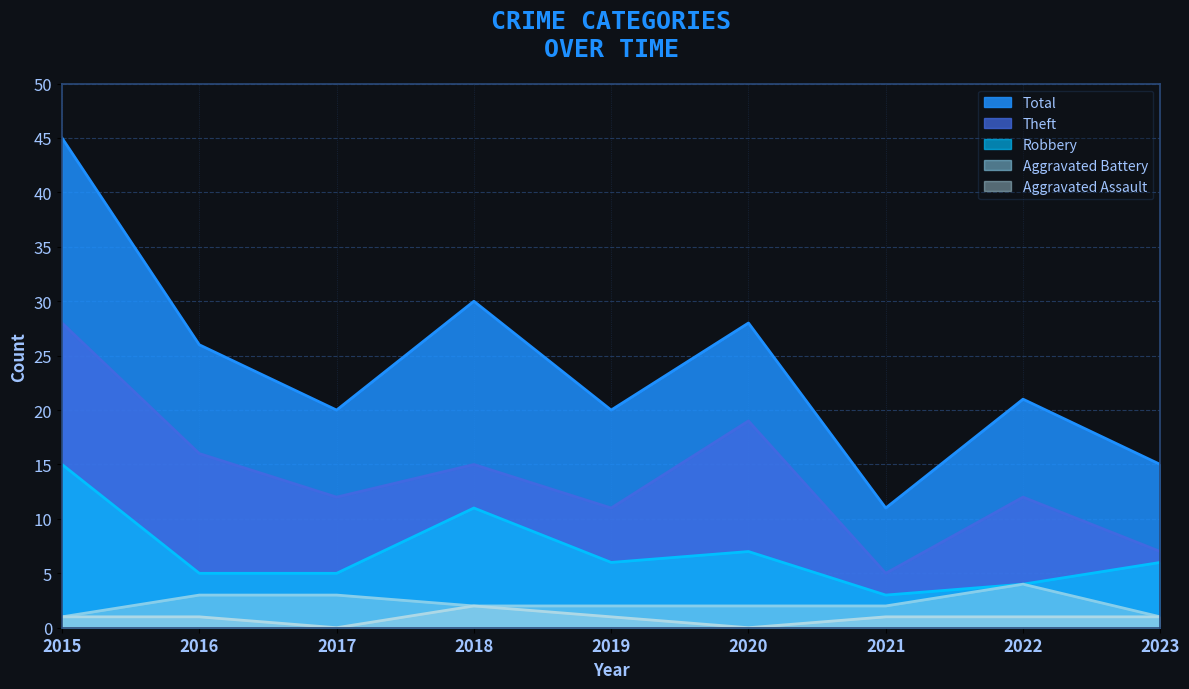

Where is the first local minimum for Aggravated Assault?

2017